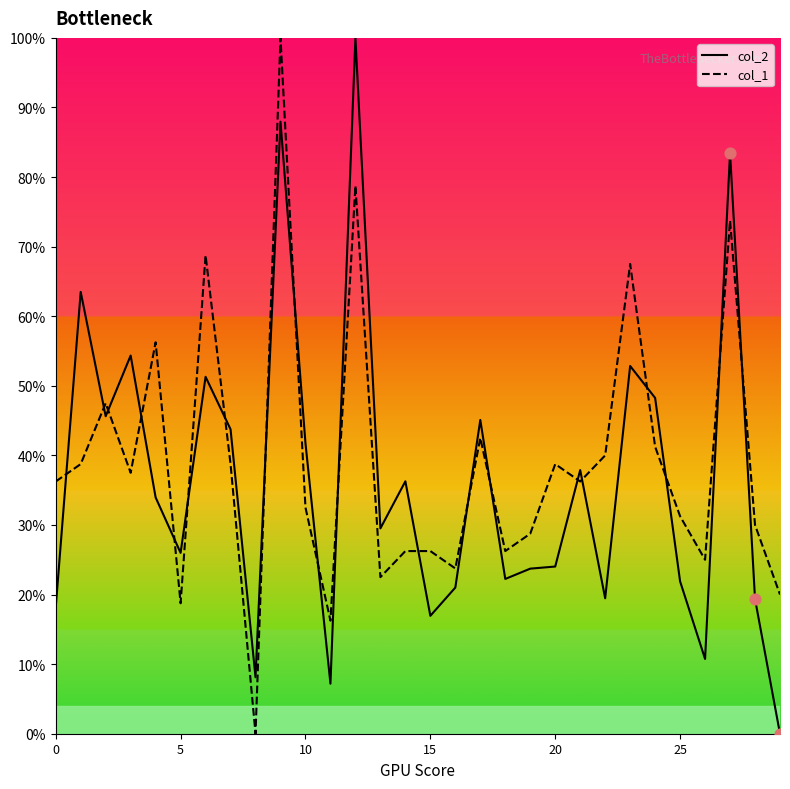

True or false: col_1 and col_2 intersect in this chart.

True